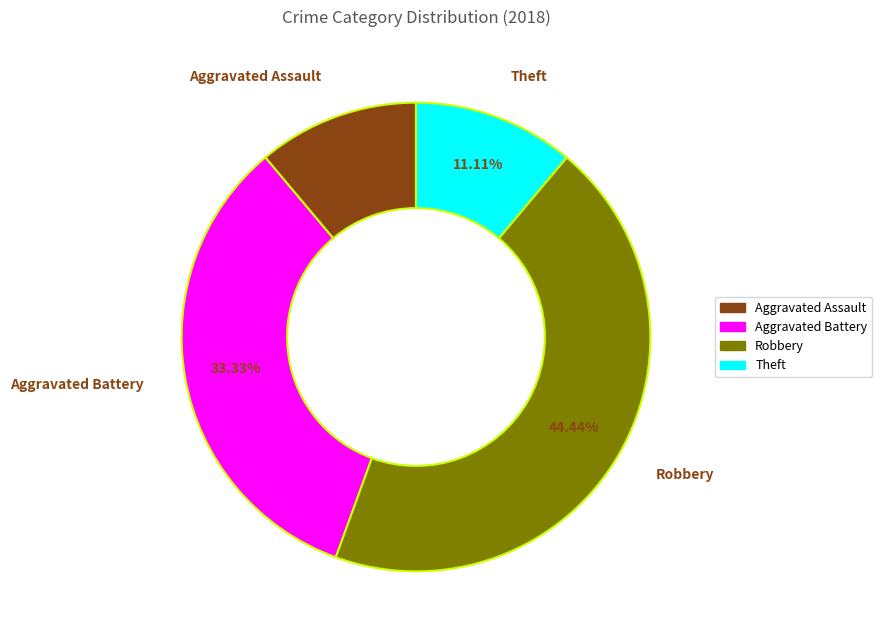

Which has a higher value, Aggravated Battery or Robbery?

Robbery